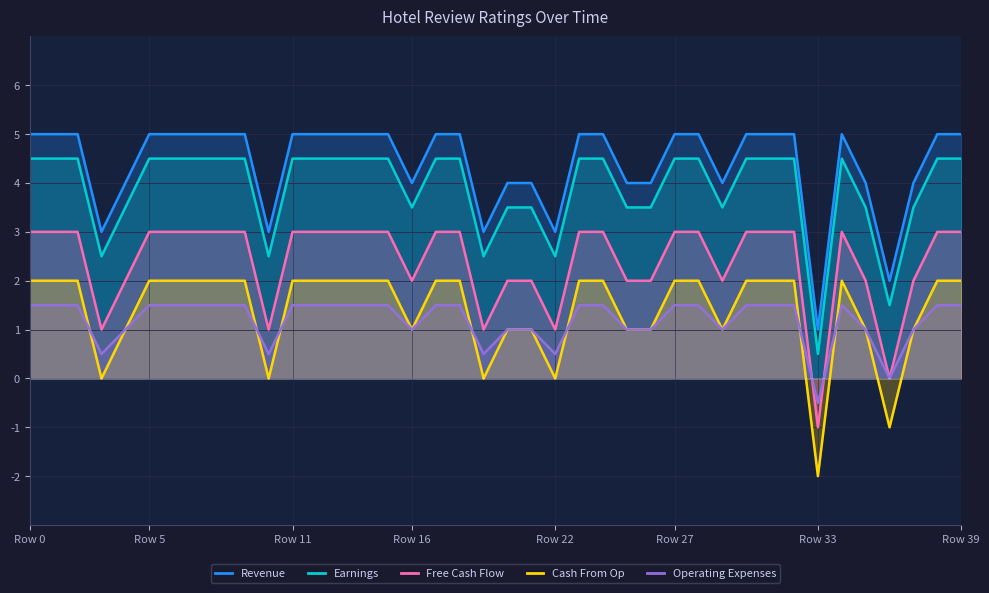

Which series has the largest total across all categories?

Revenue